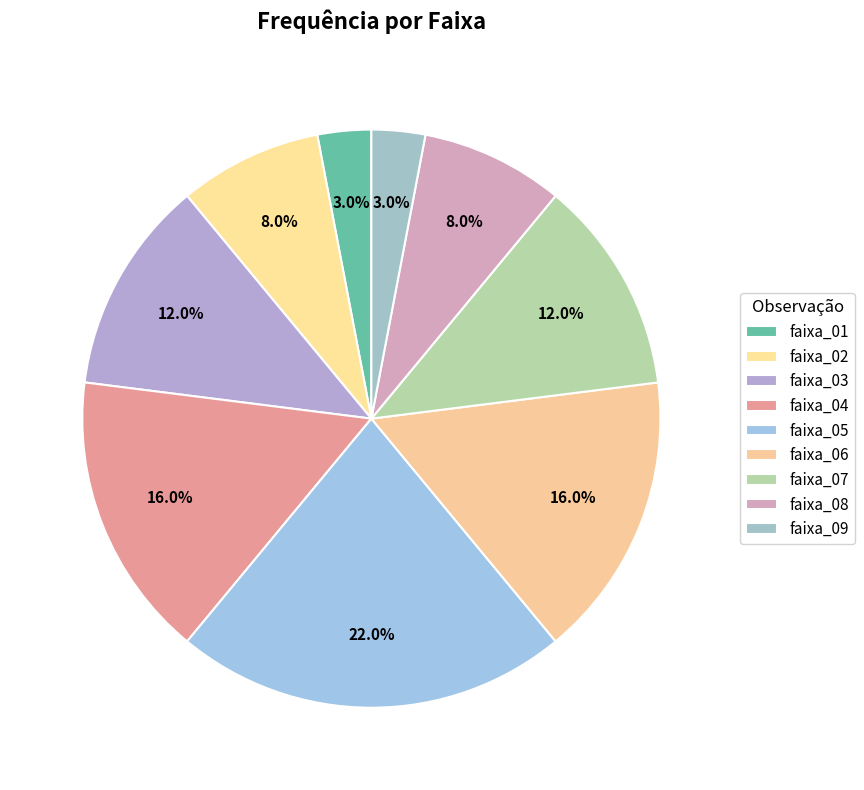

To the nearest percent, what is the average slice percentage?

11%